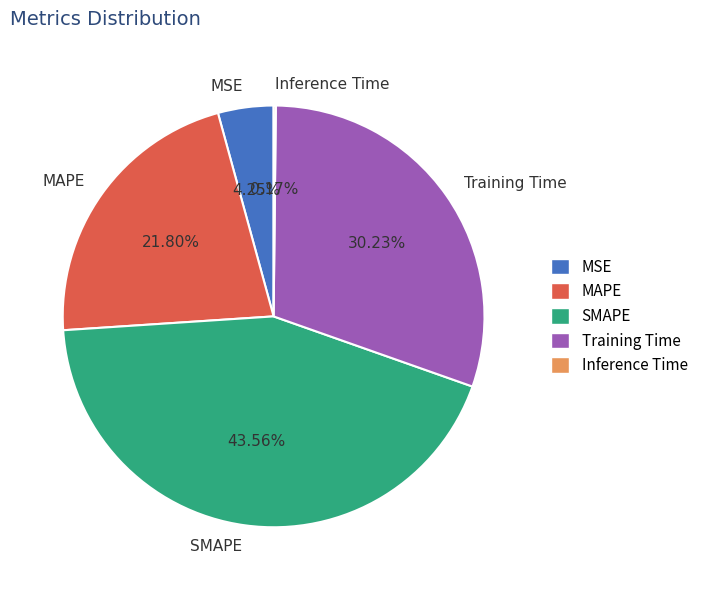

Which slice is the largest?

SMAPE